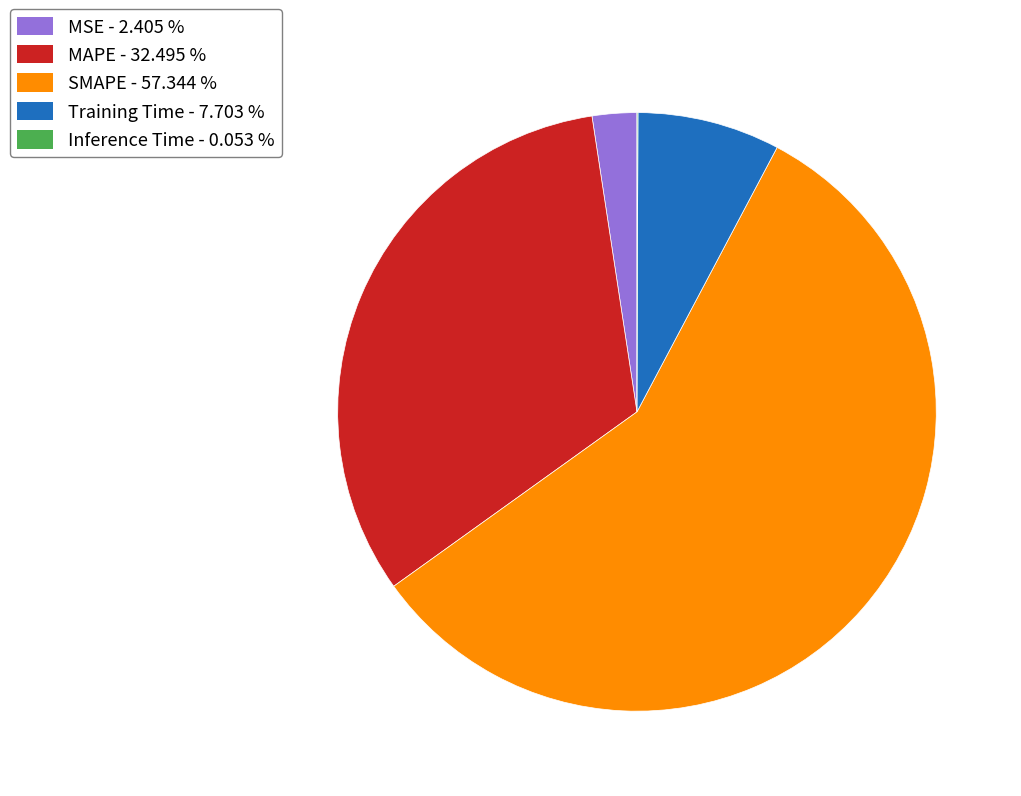

Which category accounts for the majority?

SMAPE